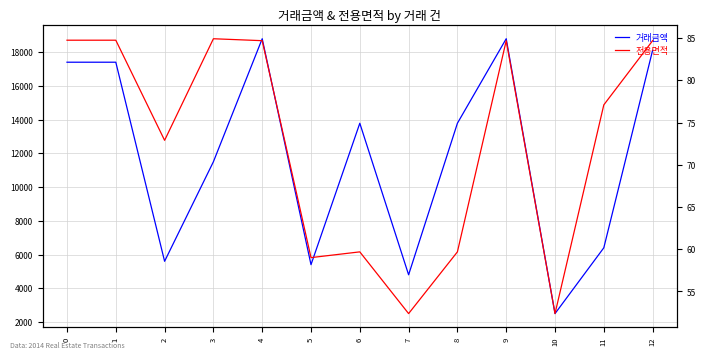

True or false: 거래금액 and 전용면적 cross at least once.

False